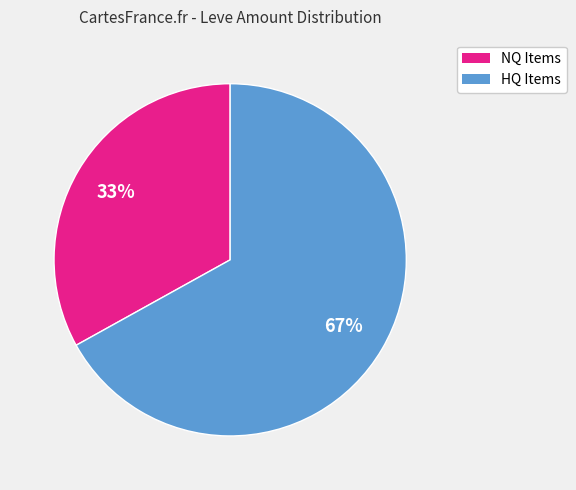

The HQ Items slice represents 58% of the pie. True or false?

False